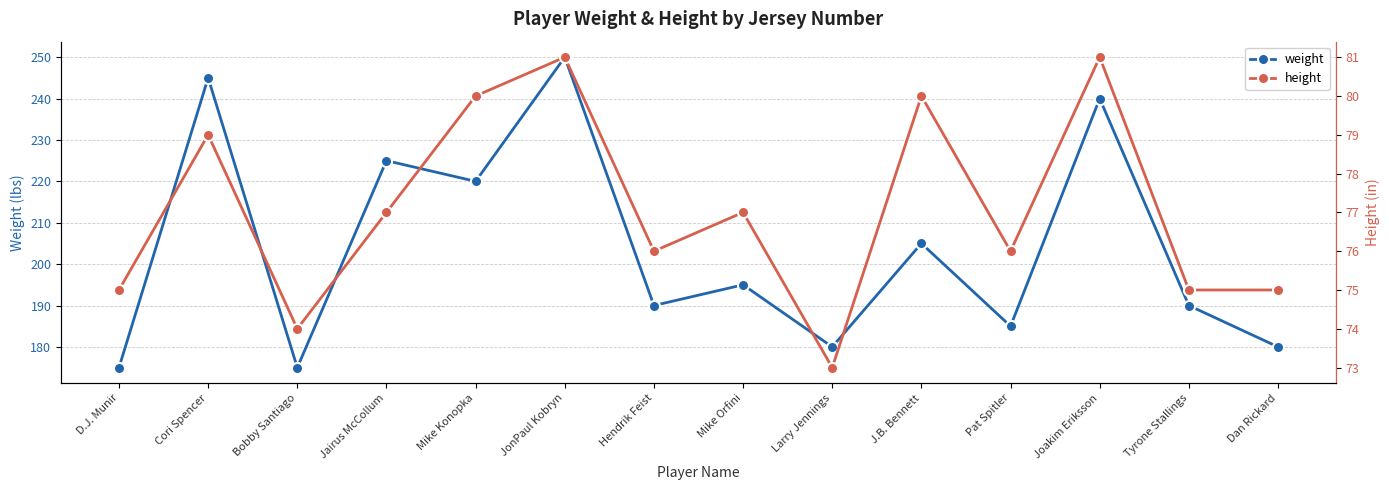

At which category does the chart reach its peak across all series?

JonPaul Kobryn